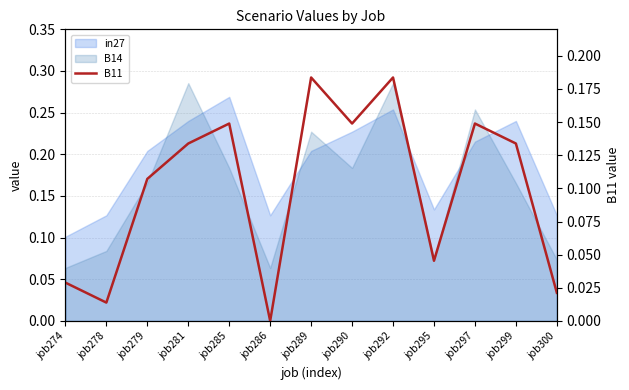

Is it true that the value at job292 is 0.2?

True